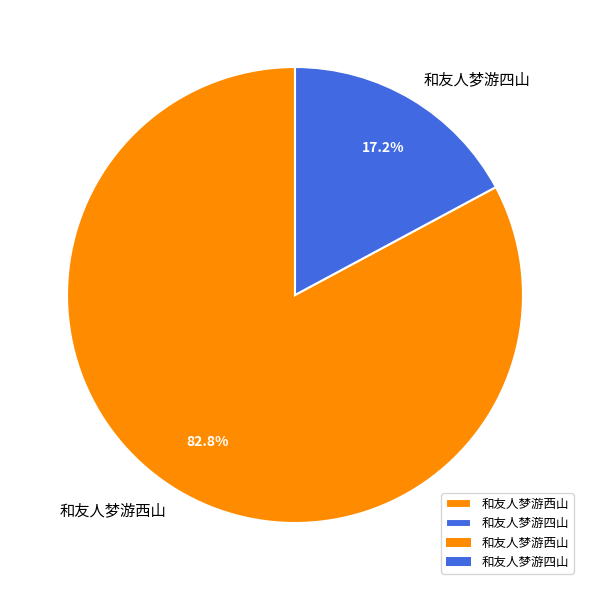

To the nearest percent, what portion does 和友人梦游西山 represent?

83%